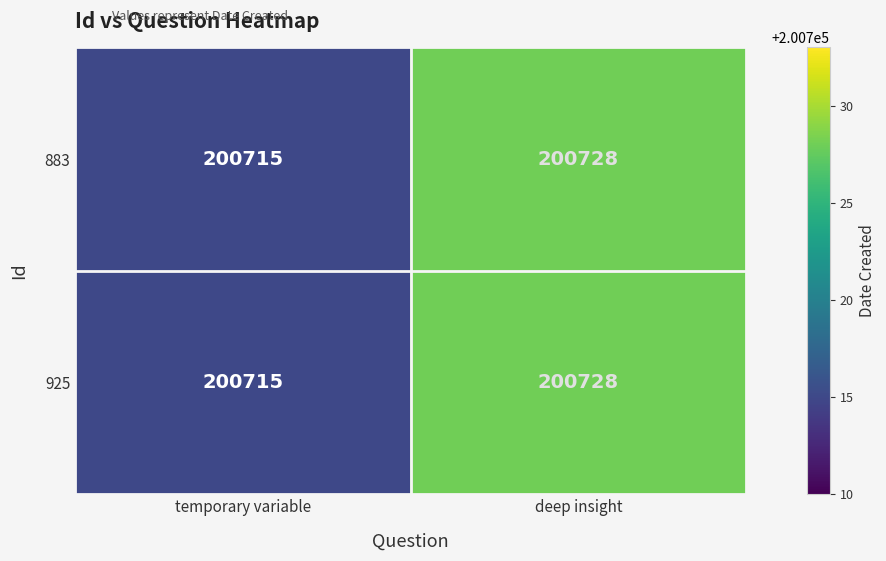

What is the minimum value shown in the chart?

200715